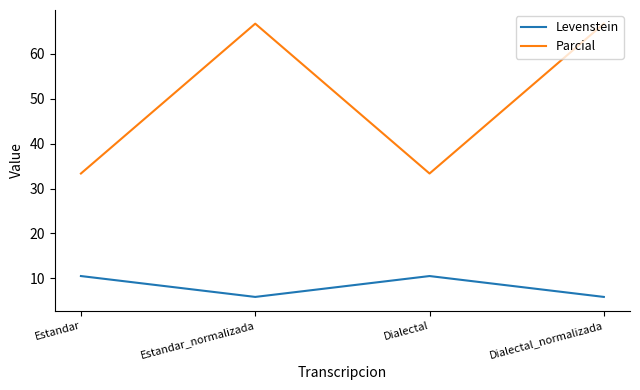

Reading left to right, what are all the values shown in this chart?

Levenstein: 10.5	5.9	10.5	5.9
Parcial: 33.3	66.7	33.3	66.7